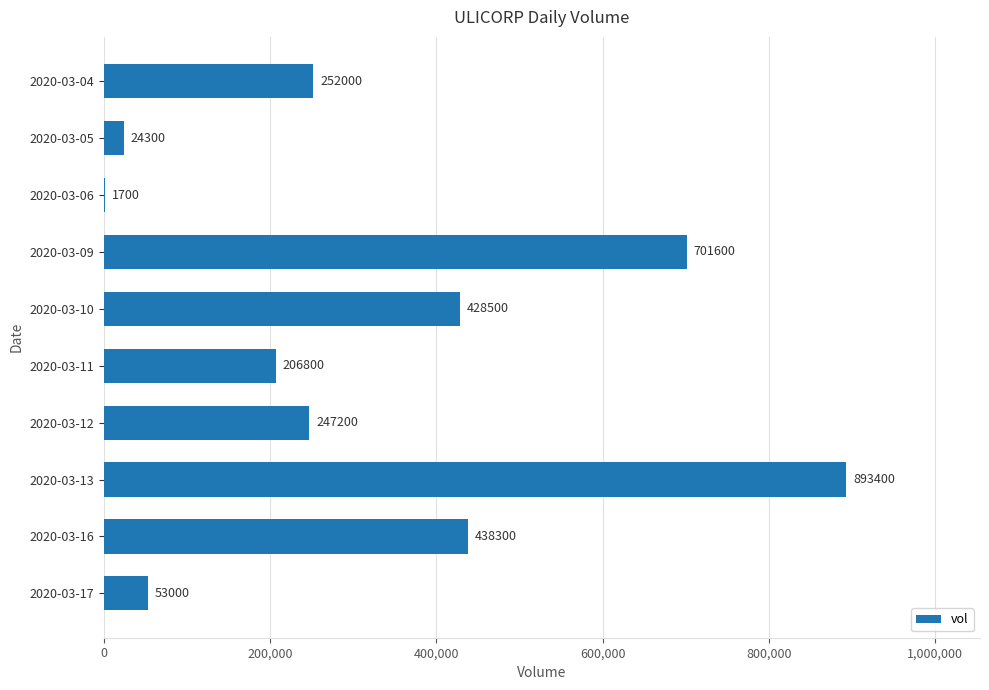

What is the sum of all values?

3246800